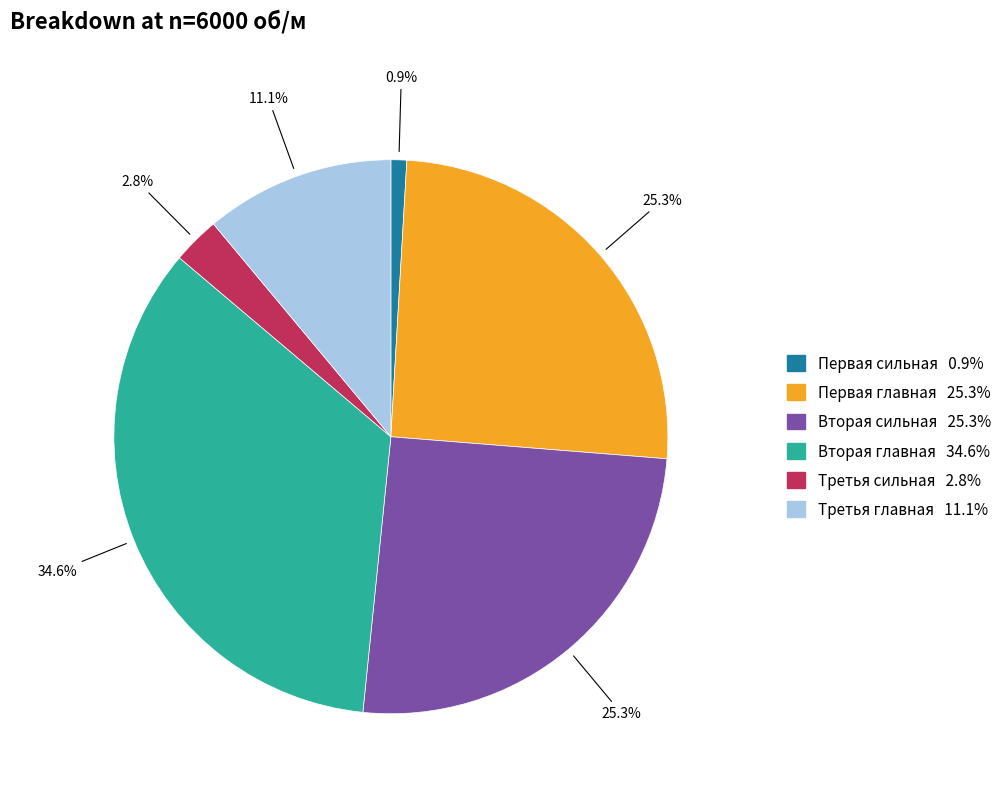

Does Вторая главная represent more than half of the total?

No